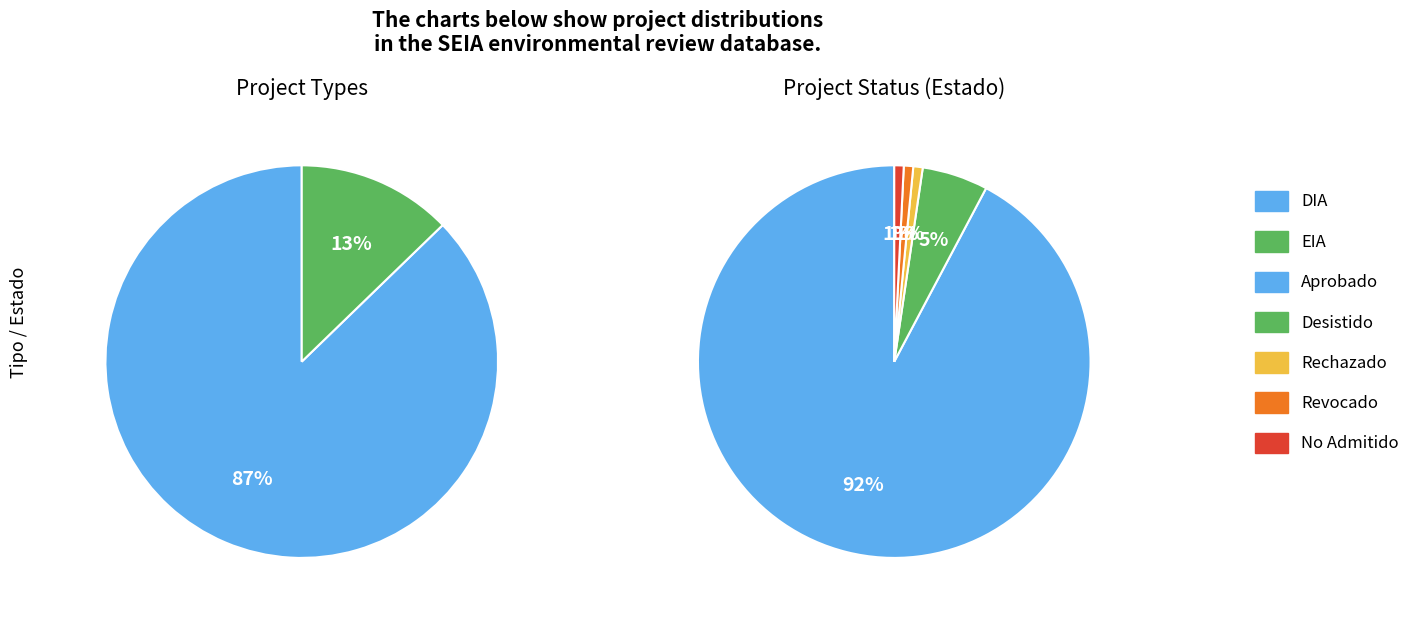

To the nearest percent, what percentage of the pie is EIA?

13%